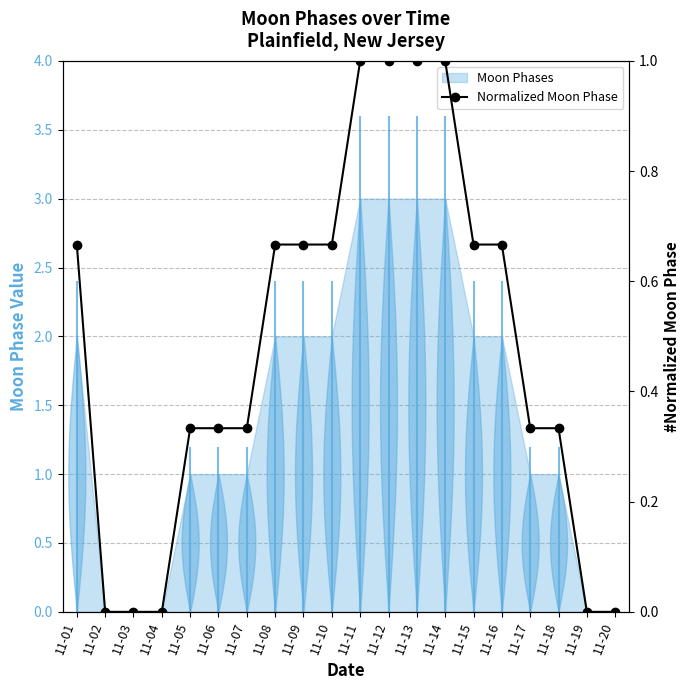

Rank the categories by value from highest to lowest.

11-11, 11-12, 11-13, 11-14, 11-01, 11-08, 11-09, 11-10, 11-15, 11-16, 11-05, 11-06, 11-07, 11-17, 11-18, 11-02, 11-03, 11-04, 11-19, 11-20